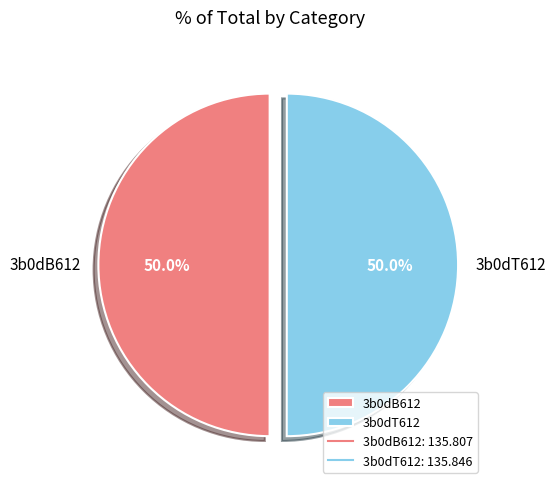

How many segments does this pie chart have?

2